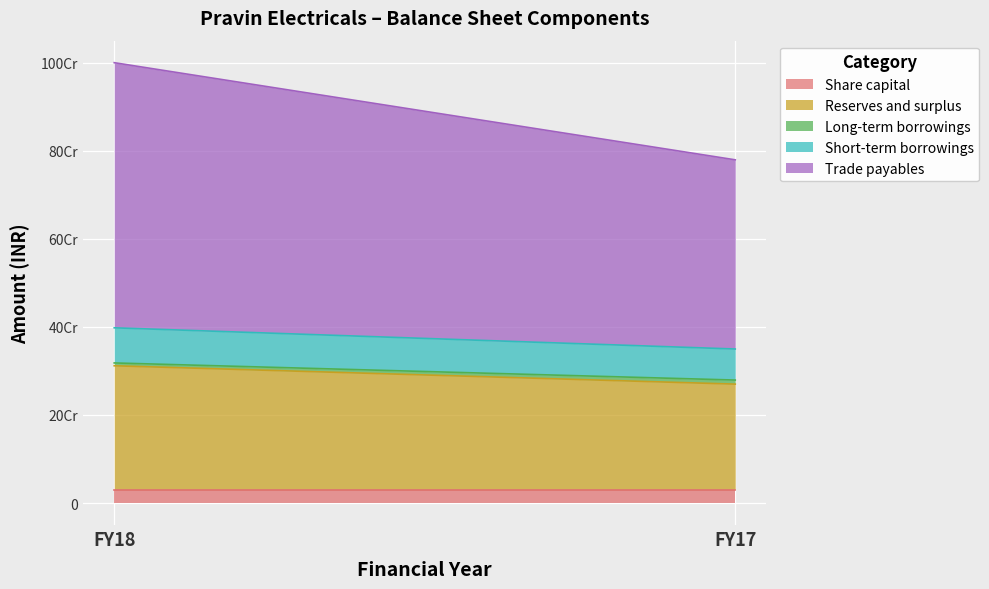

Is the value of Share capital at FY17 greater than the value of Trade payables at FY18?

No